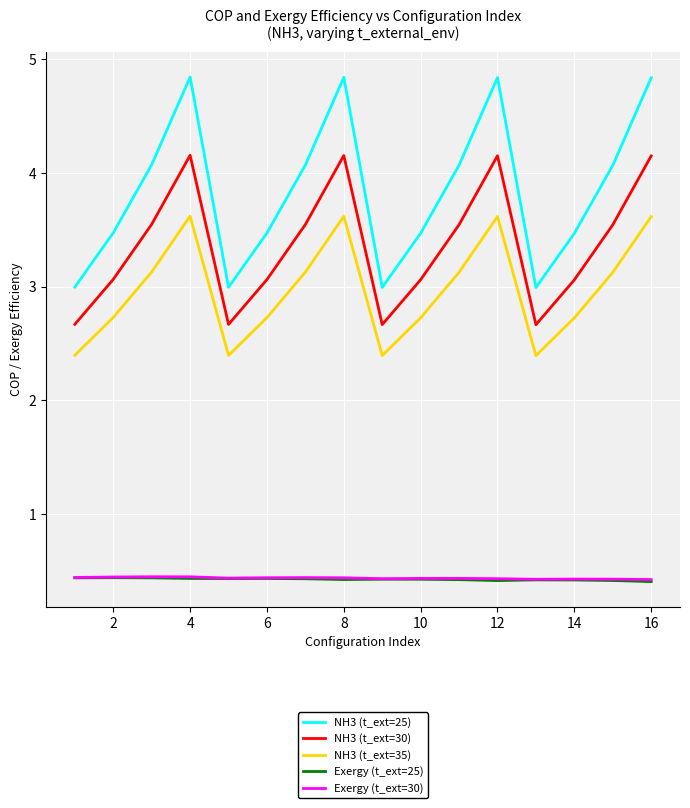

What is the maximum value shown in the chart?

4.8